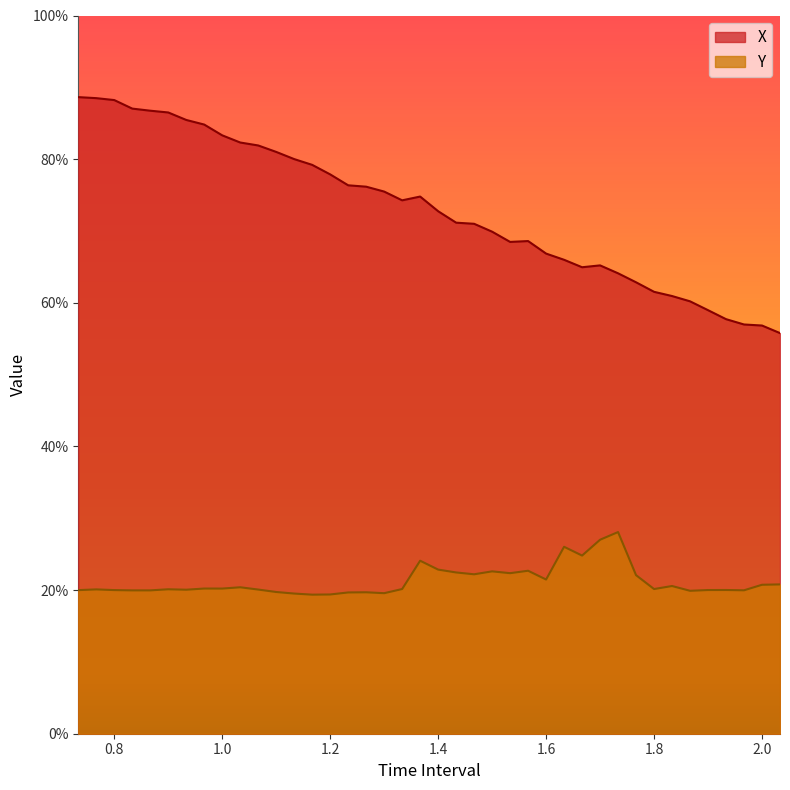

What is the label of the 6th point from the right?

1.866666666666669